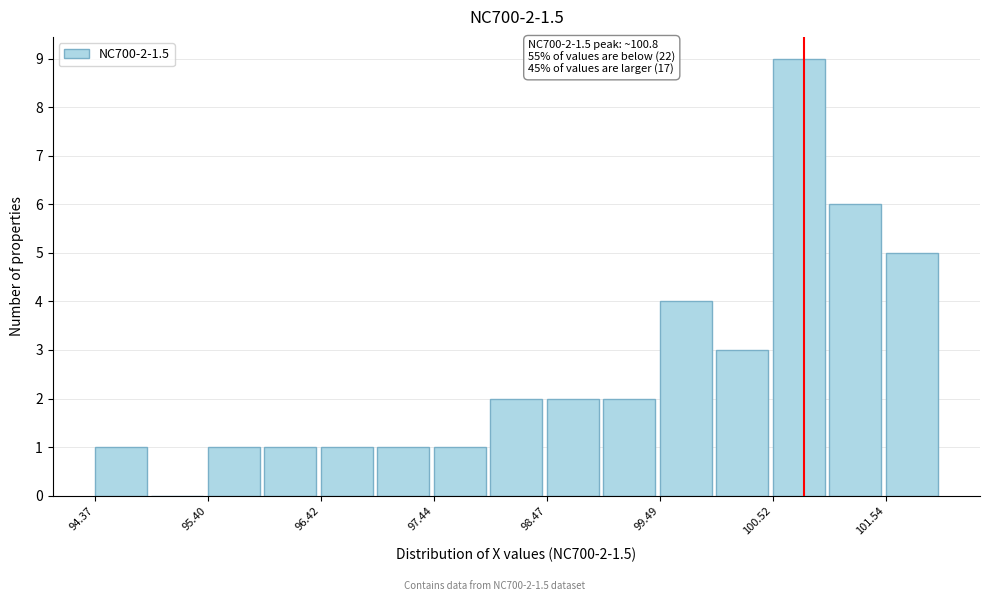

Read against the x-axis, roughly where is the centre of the tallest bar?

100.8